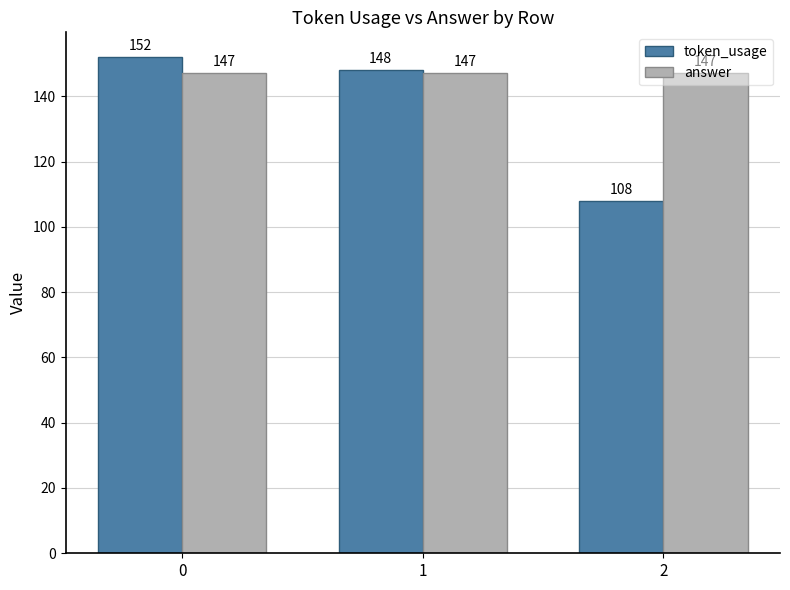

What is the average value of the answer series?

147